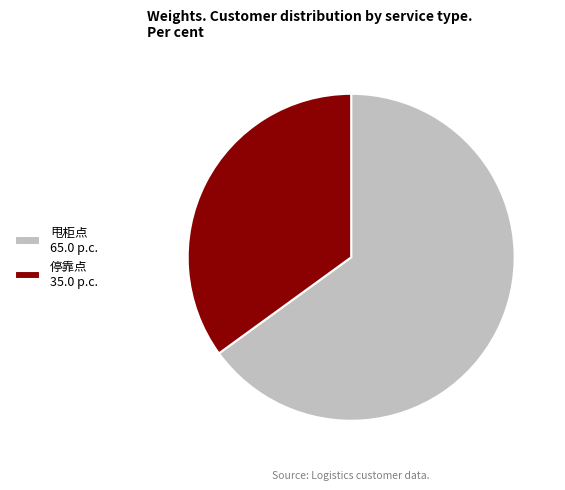

What is the smallest slice in the pie chart?

停靠点